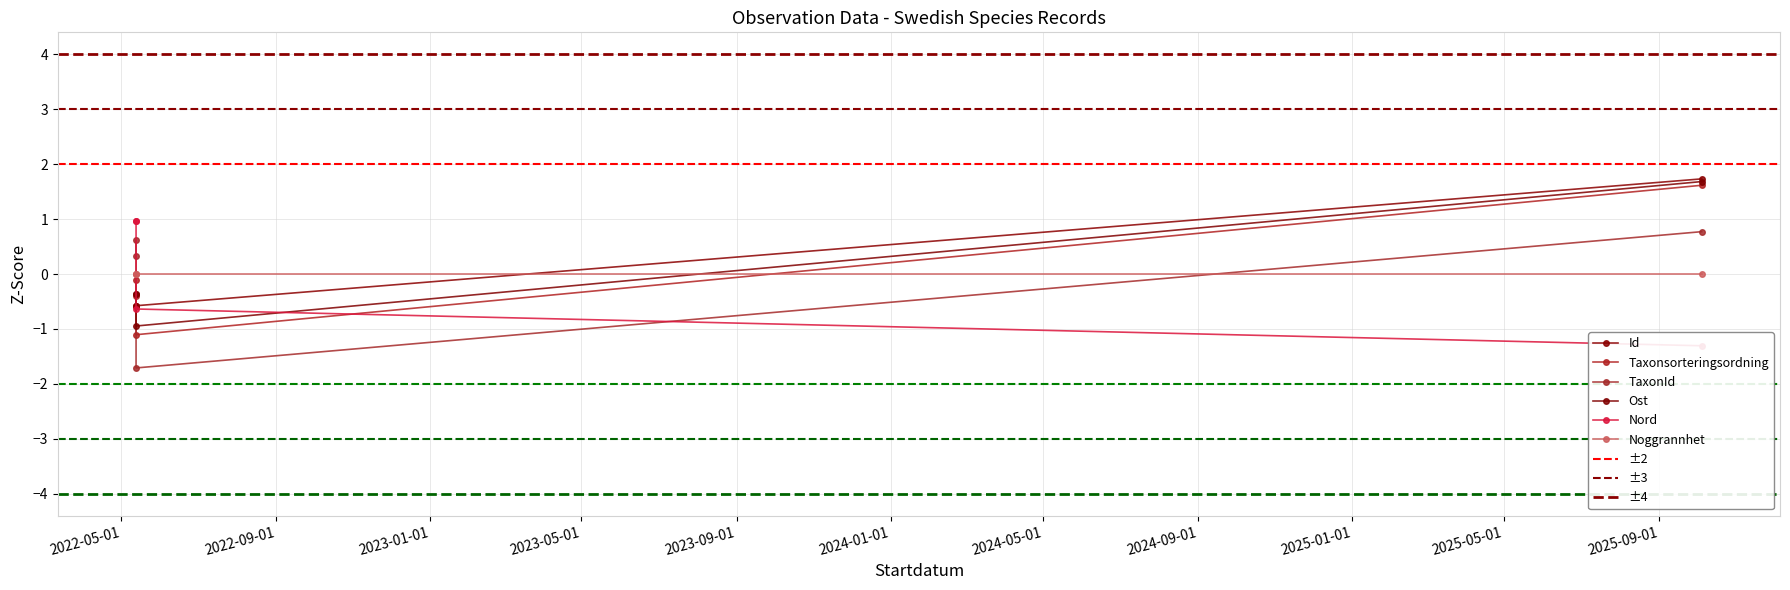

What is the label of the 3rd point from the left?

2022-05-13